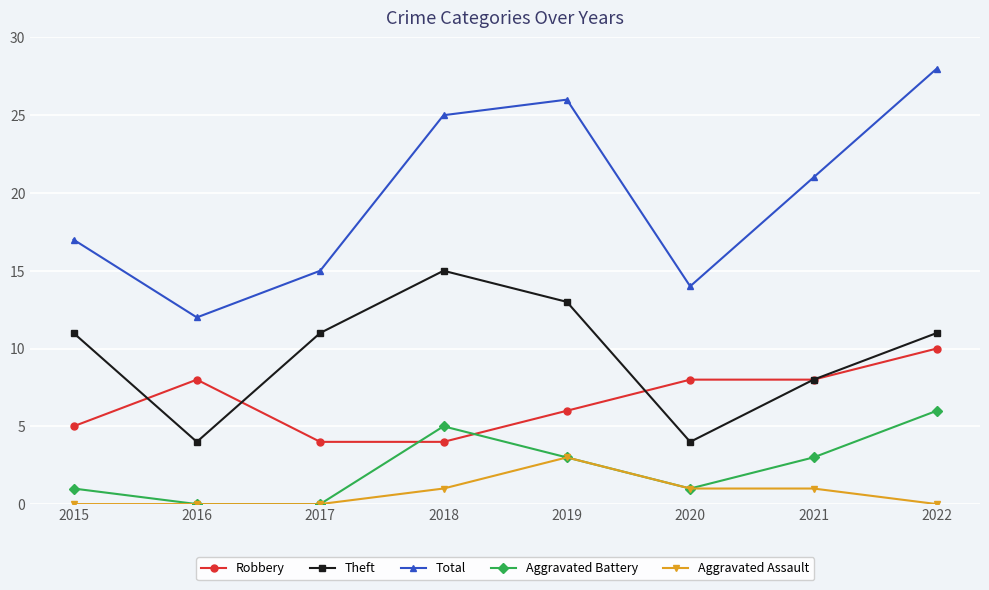

What is the difference between the second highest and second lowest values in the Total series?

12